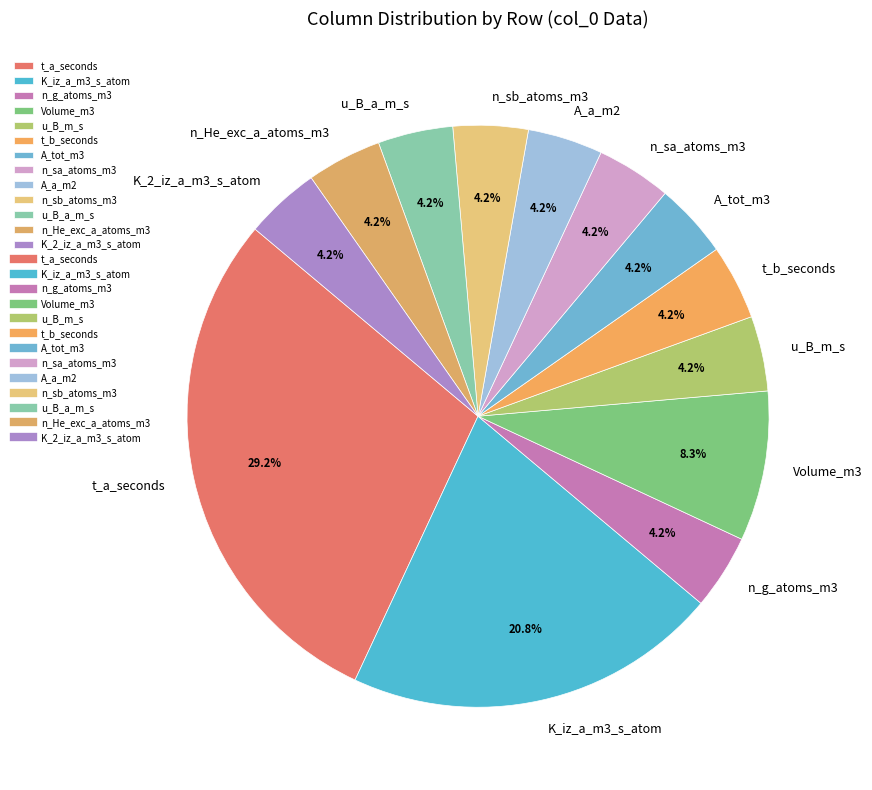

How many slices are in this pie chart?

13